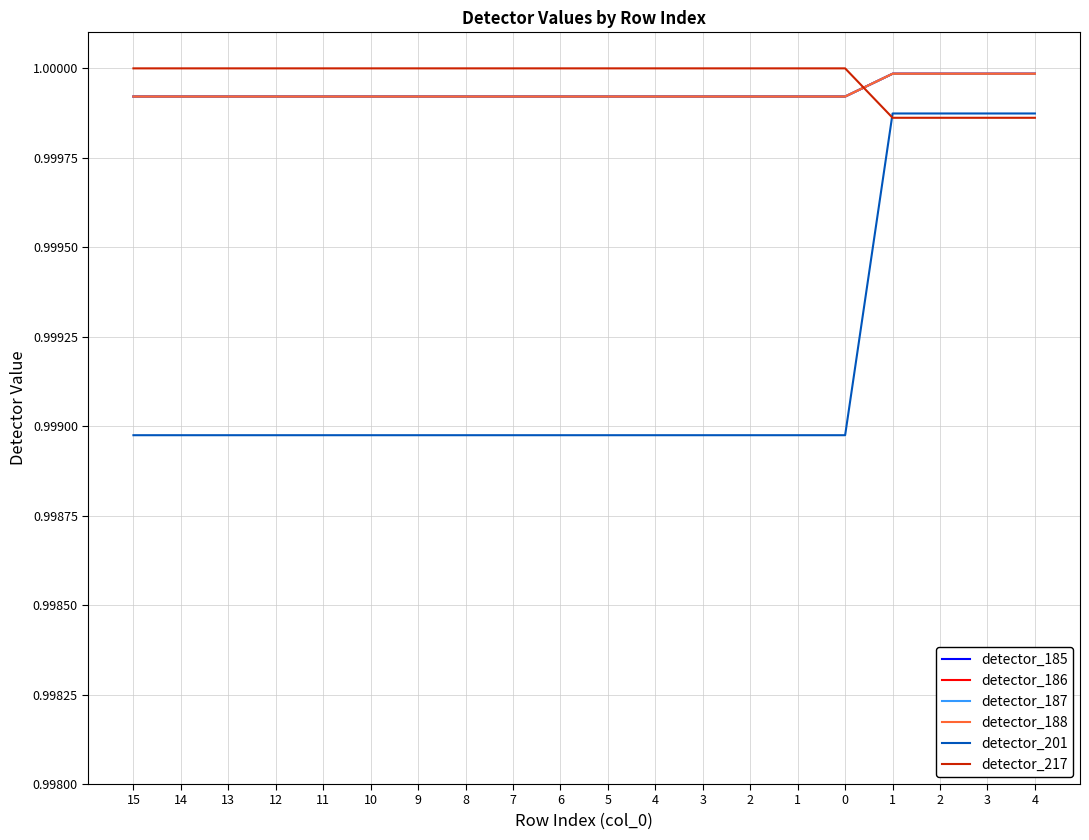

Does the chart have visible grid lines?

Yes